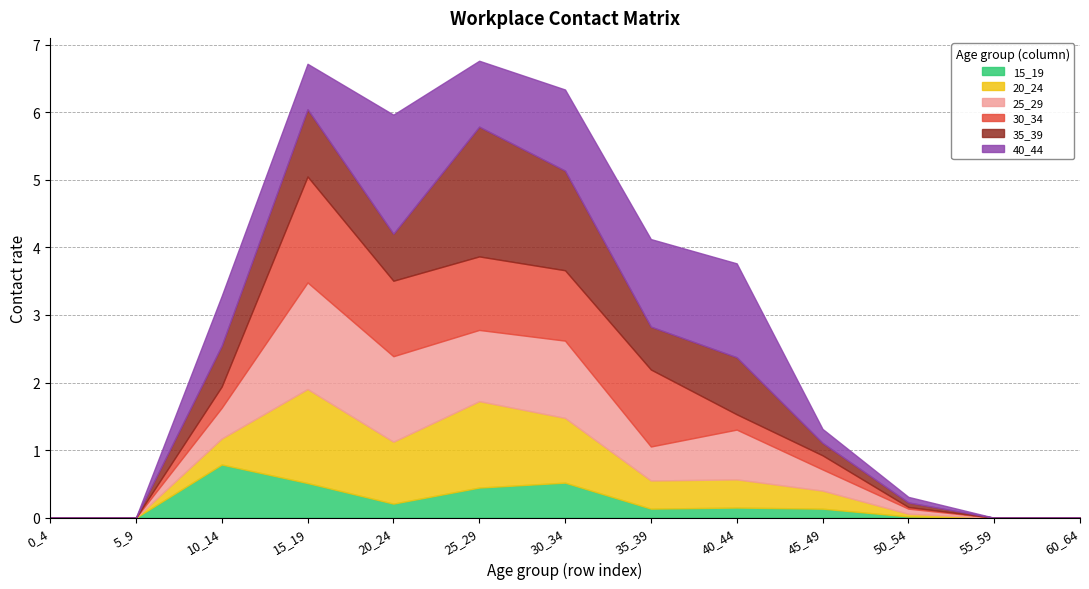

List the series in order of their peak value, highest first.

35_39, 40_44, 25_29, 30_34, 20_24, 15_19